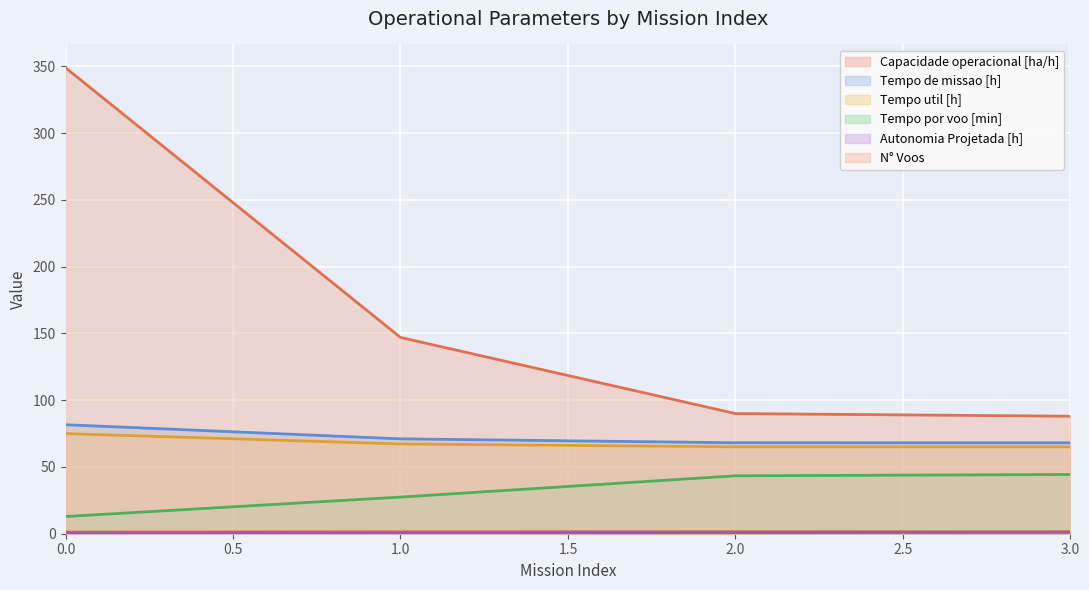

How many lines are shown in the chart?

6